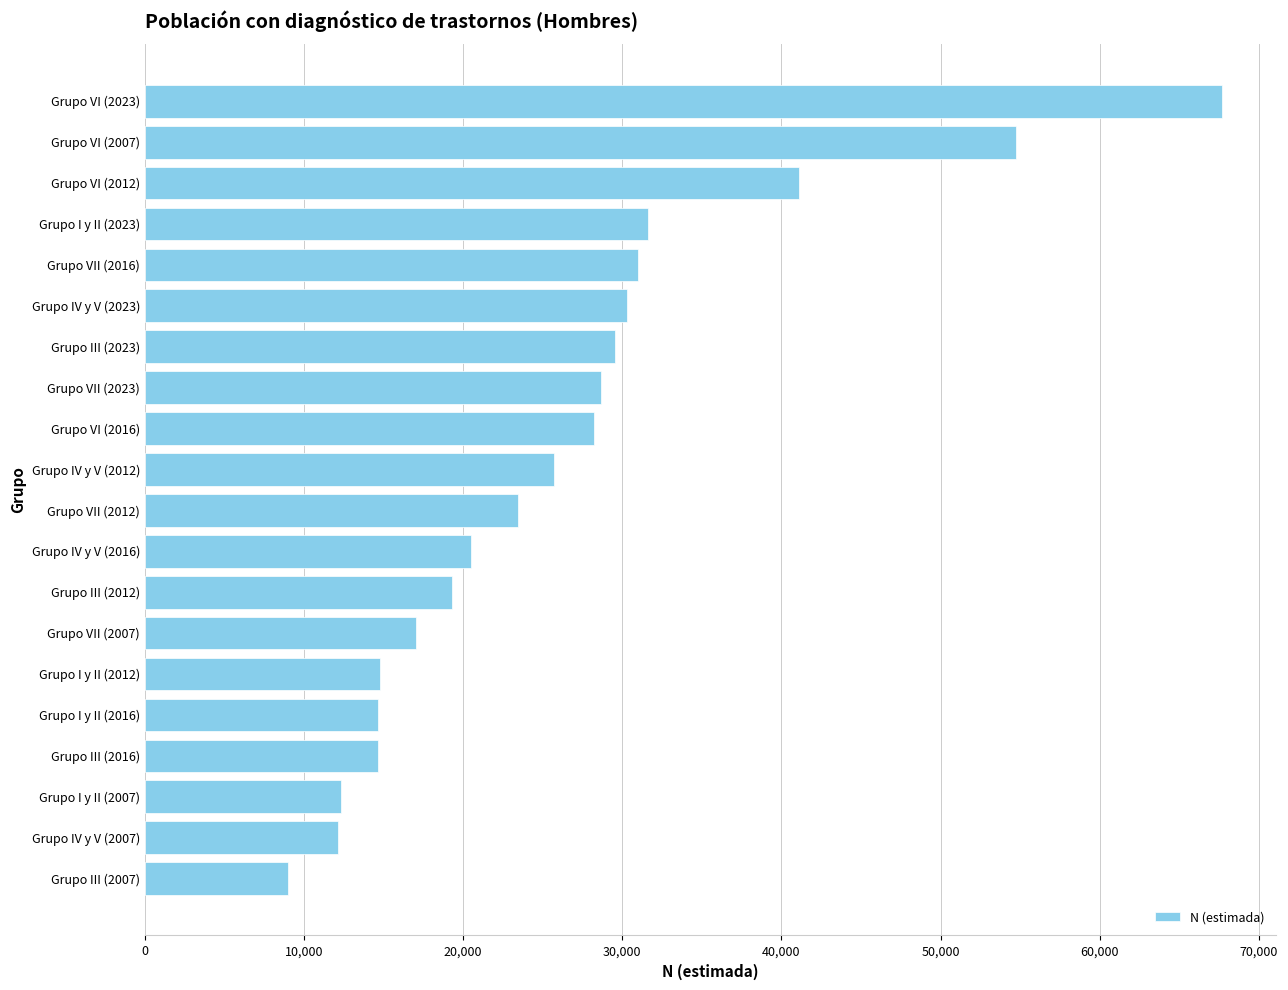

Are the bars horizontal?

Yes